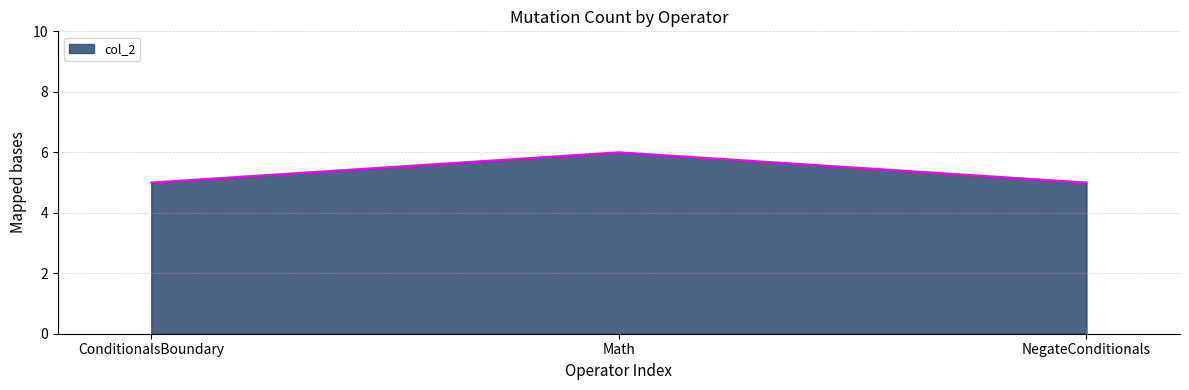

Does the chart have visible grid lines?

Yes